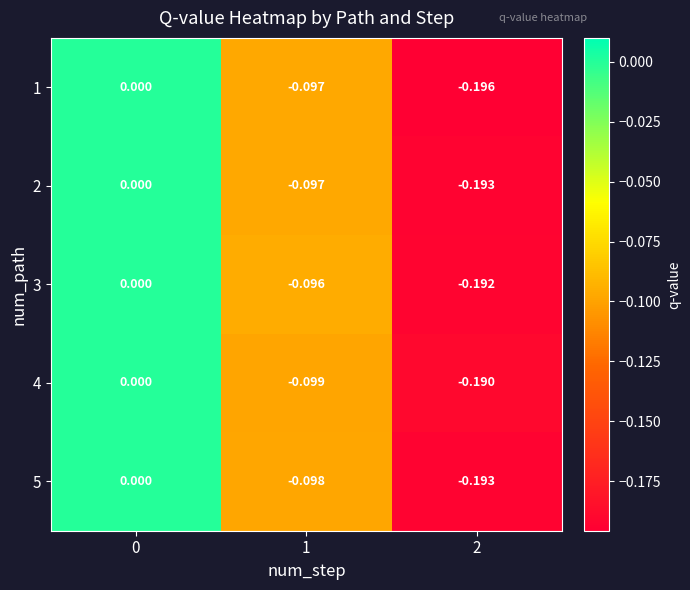

Is the value of 3 at 1 greater than the value of 2 at 1?

Yes